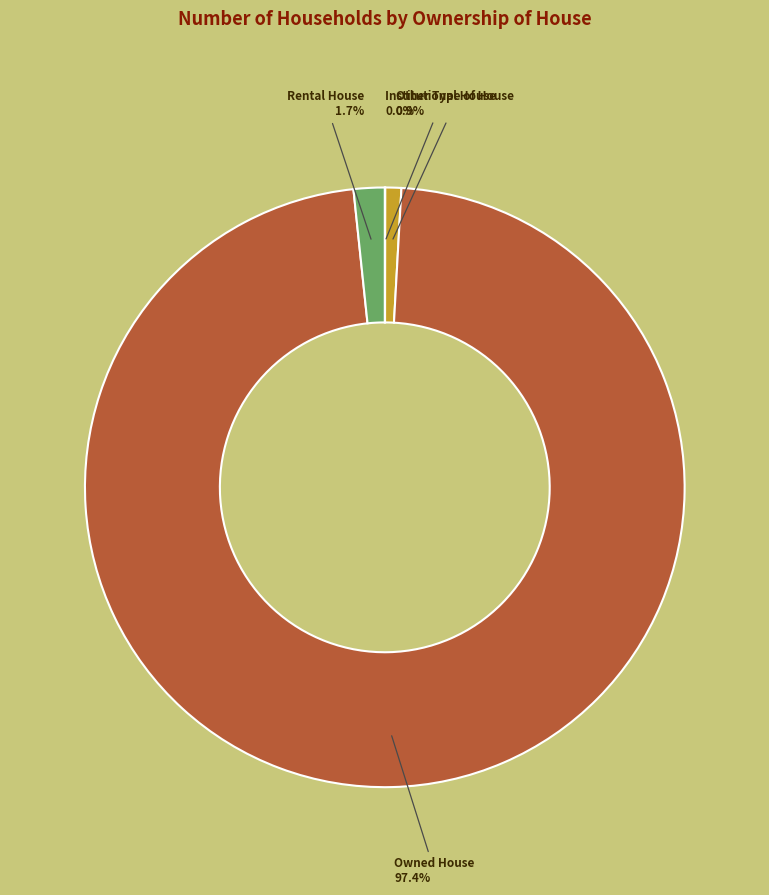

Which slice is the largest?

Owned House